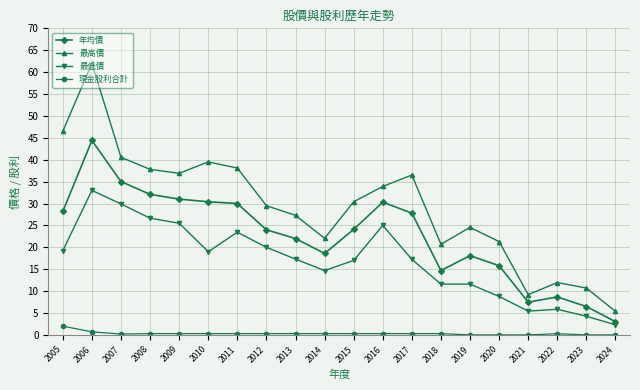

At which category is the sum across all series the highest?

2006